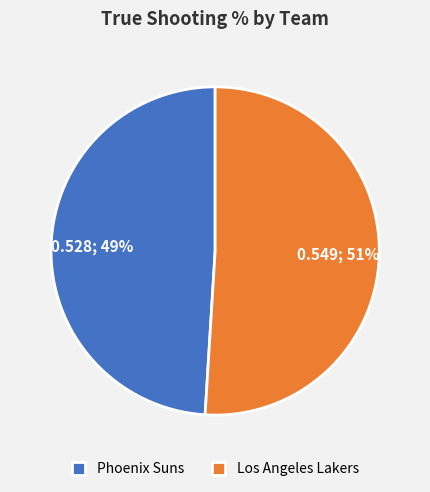

Which slice is the largest?

Los Angeles Lakers